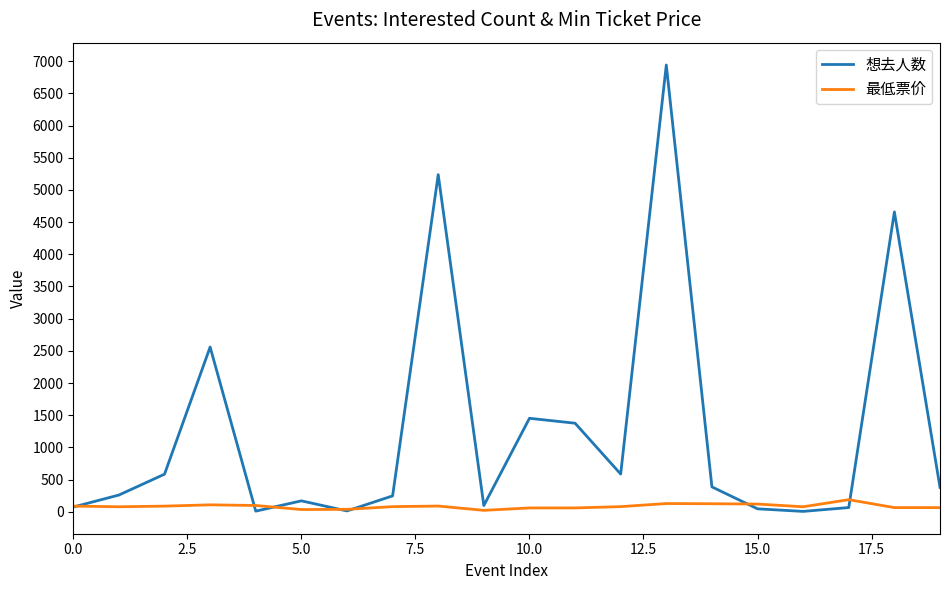

Rank the series by their average value, from lowest to highest.

最低票价, 想去人数